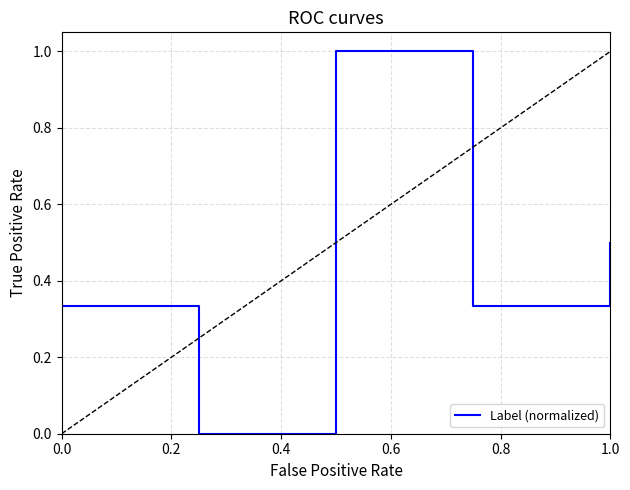

What is the greatest value displayed?

1.0